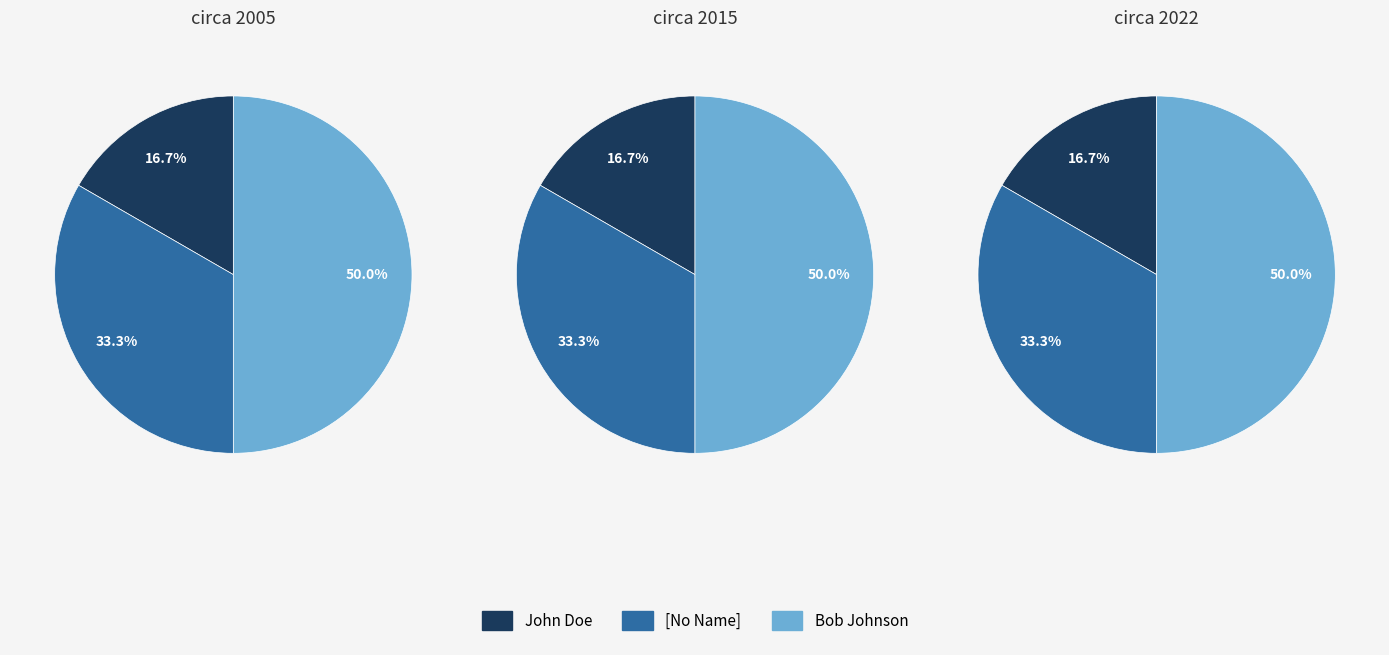

Which category has the biggest portion of the pie?

Bob Johnson